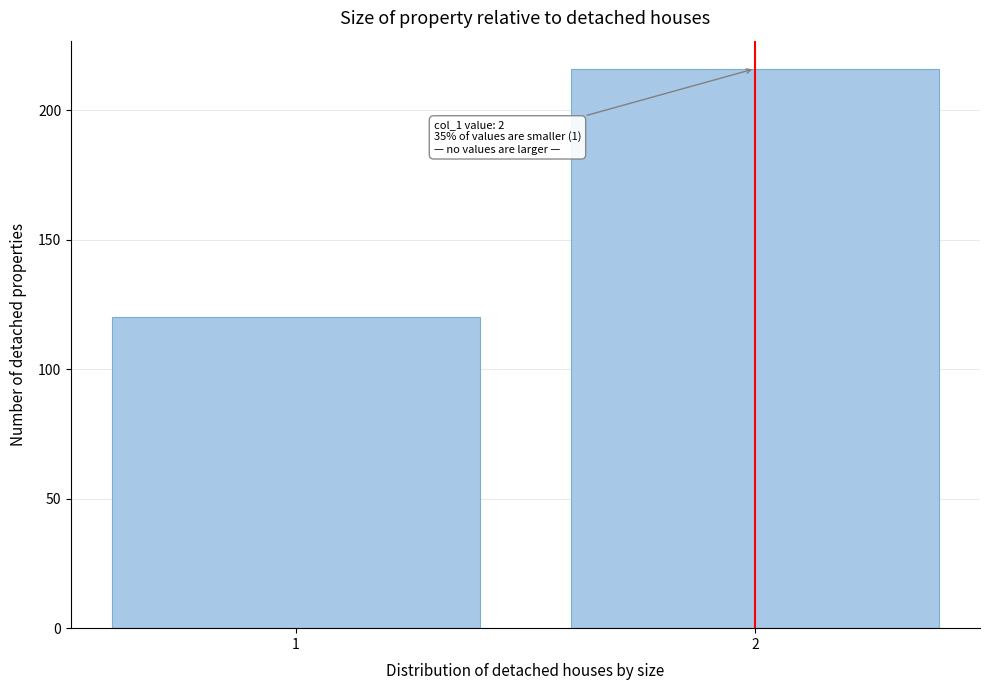

Reading left to right, extract all data points from this chart.

1=120	2=216